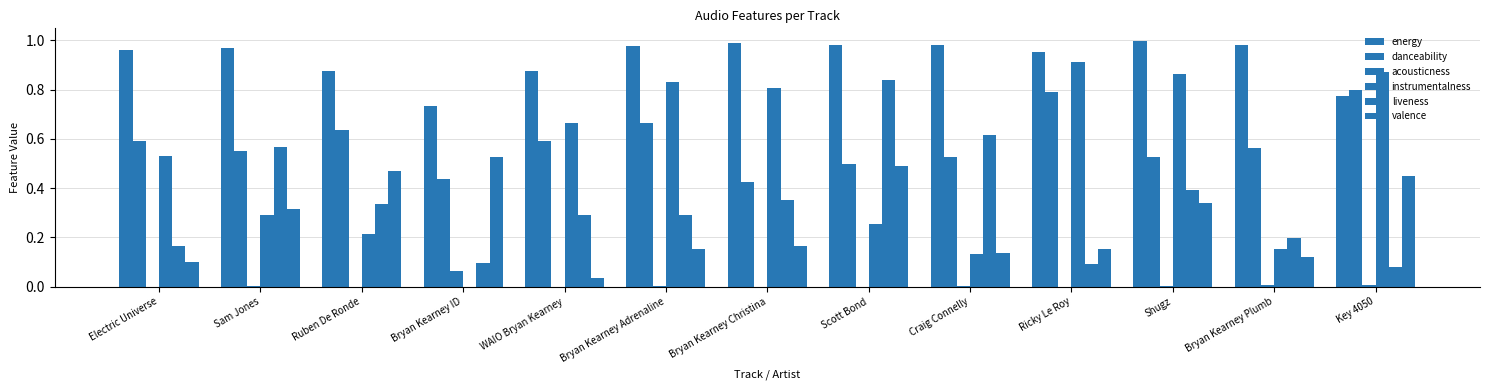

Between WAIO Bryan Kearney and Craig Connelly, which series saw the biggest shift?

instrumentalness